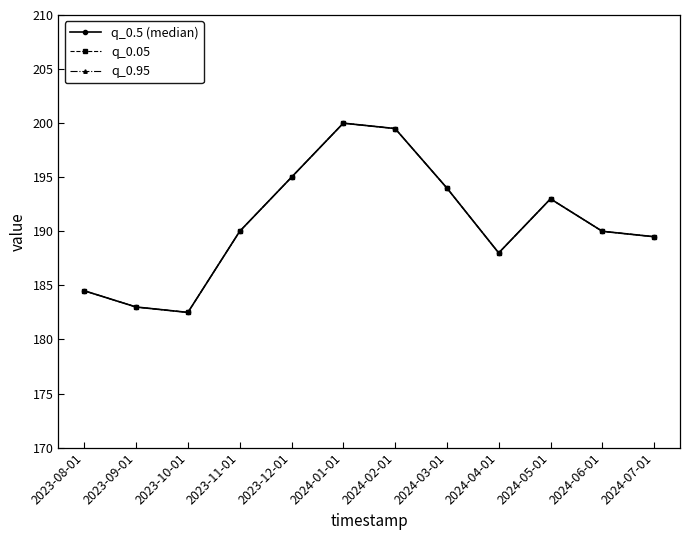

Is this an area chart (filled region under the line)?

No